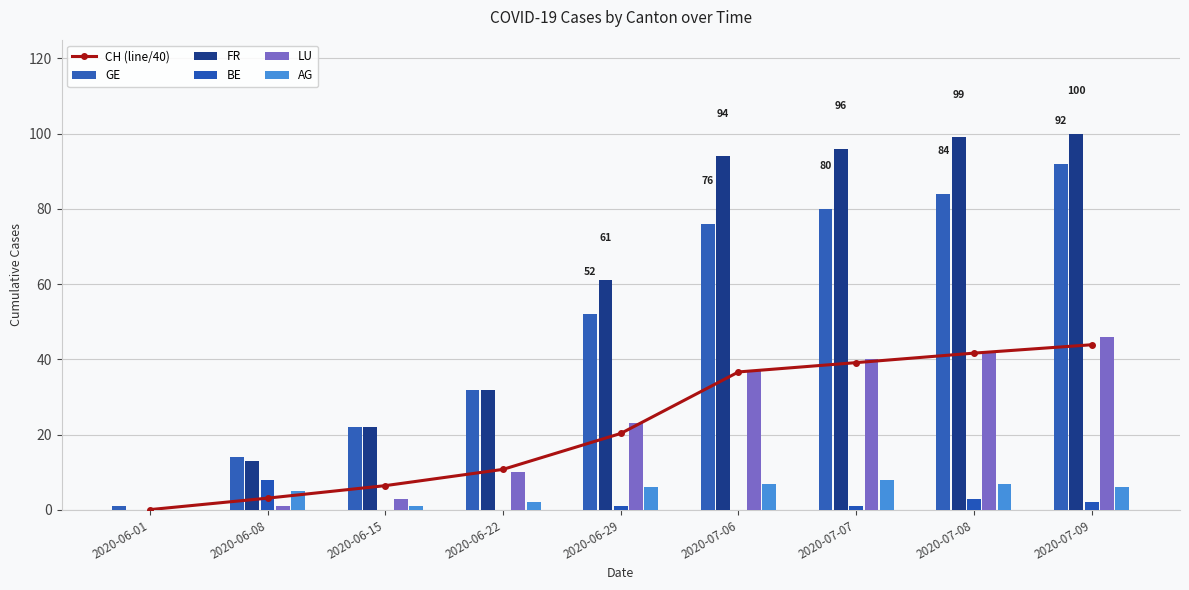

At 2020-07-07, list the series in order from largest to smallest.

FR, GE, LU, CH (line/40), AG, BE